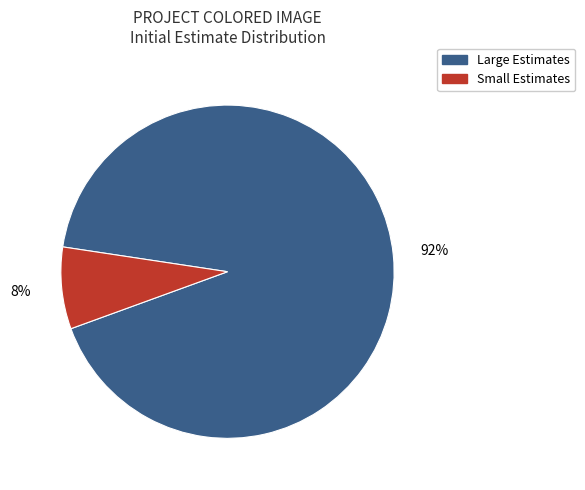

Between Large Estimates and Small Estimates, which is larger?

Large Estimates